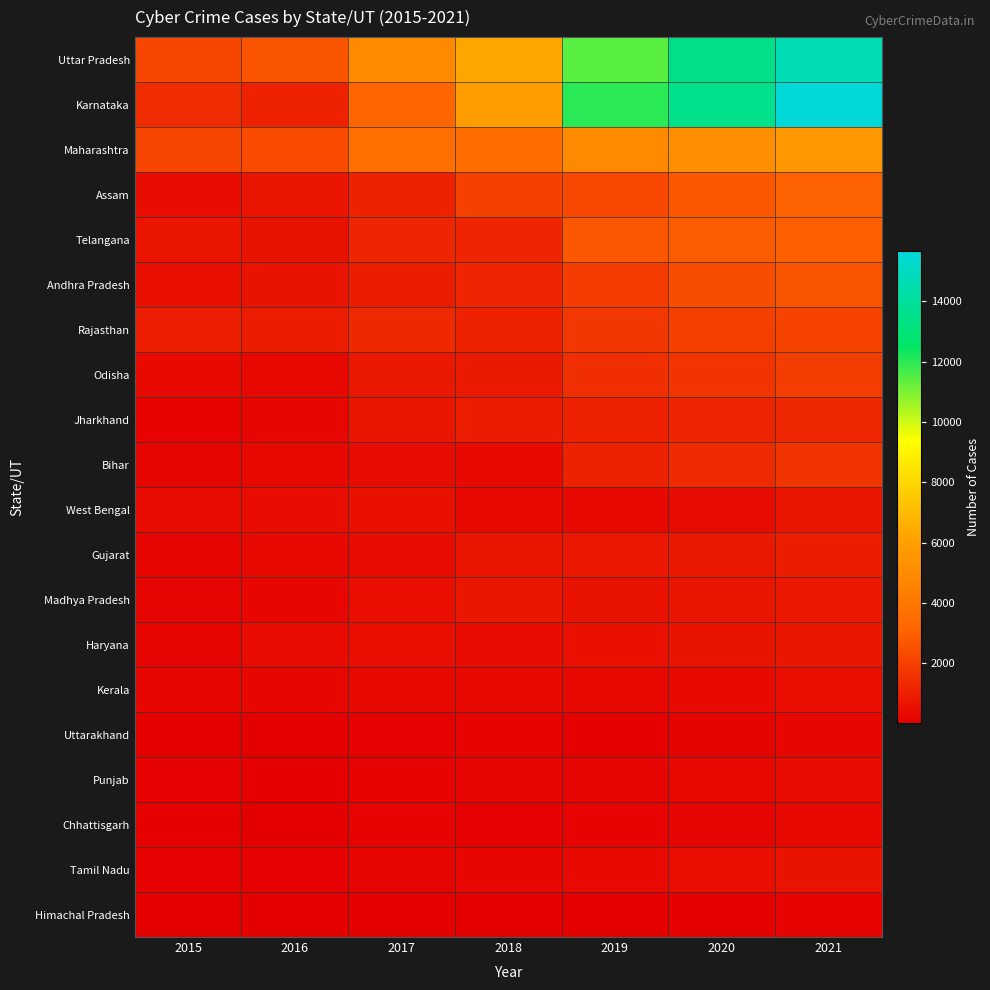

Reading right to left, extract all data points from this chart.

Uttar Pradesh: 2021=14658	2020=13454	2019=11416	2018=6280	2017=4971	2016=2639	2015=2208
Karnataka: 2021=15654	2020=13541	2019=12020	2018=5839	2017=3174	2016=1101	2015=1447
Maharashtra: 2021=5624	2020=5213	2019=4967	2018=3511	2017=3604	2016=2380	2015=2195
Assam: 2021=3024	2020=2765	2019=2231	2018=2022	2017=1120	2016=696	2015=483
Telangana: 2021=2965	2020=2845	2019=2691	2018=1205	2017=1209	2016=593	2015=687
Andhra Pradesh: 2021=2645	2020=2436	2019=1886	2018=1207	2017=931	2016=616	2015=536
Rajasthan: 2021=2165	2020=1984	2019=1762	2018=1104	2017=1304	2016=941	2015=949
Odisha: 2021=1946	2020=1685	2019=1485	2018=843	2017=824	2016=317	2015=386
Jharkhand: 2021=1265	2020=1185	2019=1095	2018=930	2017=720	2016=259	2015=180
Bihar: 2021=1654	2020=1345	2019=1050	2018=374	2017=433	2016=309	2015=242
West Bengal: 2021=684	2020=454	2019=335	2018=335	2017=568	2016=478	2015=398
Gujarat: 2021=924	2020=819	2019=784	2018=702	2017=458	2016=362	2015=242
Madhya Pradesh: 2021=785	2020=720	2019=602	2018=740	2017=490	2016=258	2015=231
Haryana: 2021=752	2020=649	2019=564	2018=418	2017=504	2016=401	2015=224
Kerala: 2021=498	2020=390	2019=307	2018=340	2017=320	2016=283	2015=290
Uttarakhand: 2021=265	2020=184	2019=100	2018=171	2017=124	2016=62	2015=48
Punjab: 2021=398	2020=321	2019=243	2018=239	2017=176	2016=102	2015=149
Chhattisgarh: 2021=315	2020=234	2019=175	2018=139	2017=171	2016=90	2015=103
Tamil Nadu: 2021=621	2020=512	2019=385	2018=295	2017=228	2016=144	2015=142
Himachal Pradesh: 2021=164	2020=99	2019=76	2018=69	2017=56	2016=31	2015=50